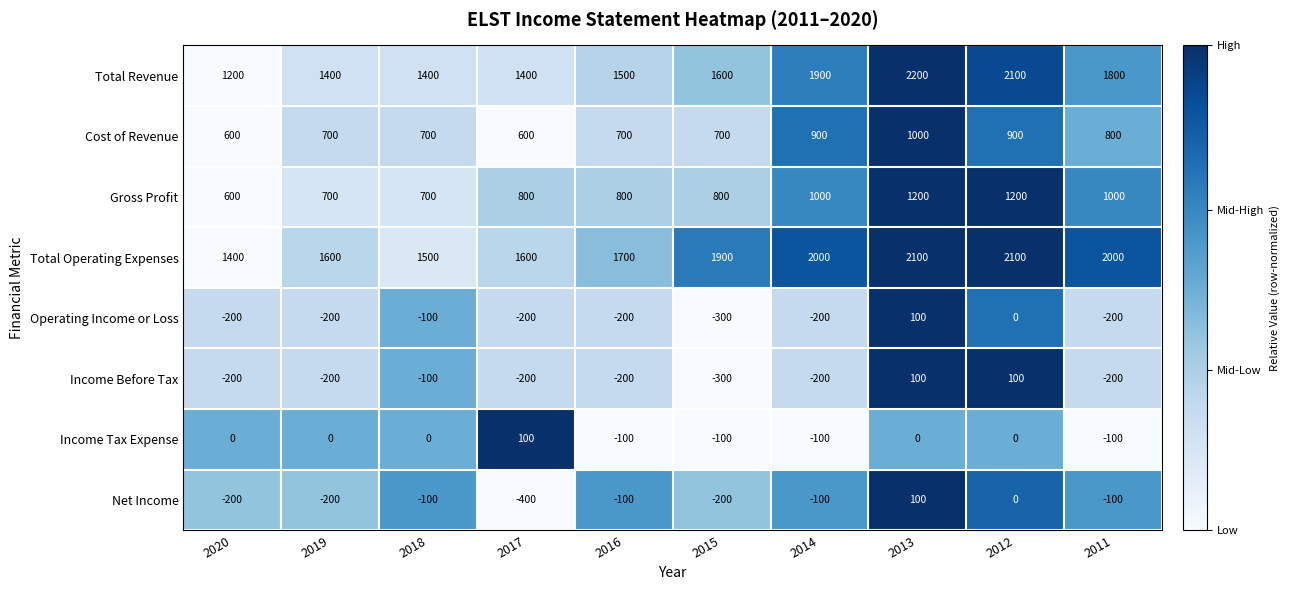

Which label corresponds to the largest value in the chart?

2013